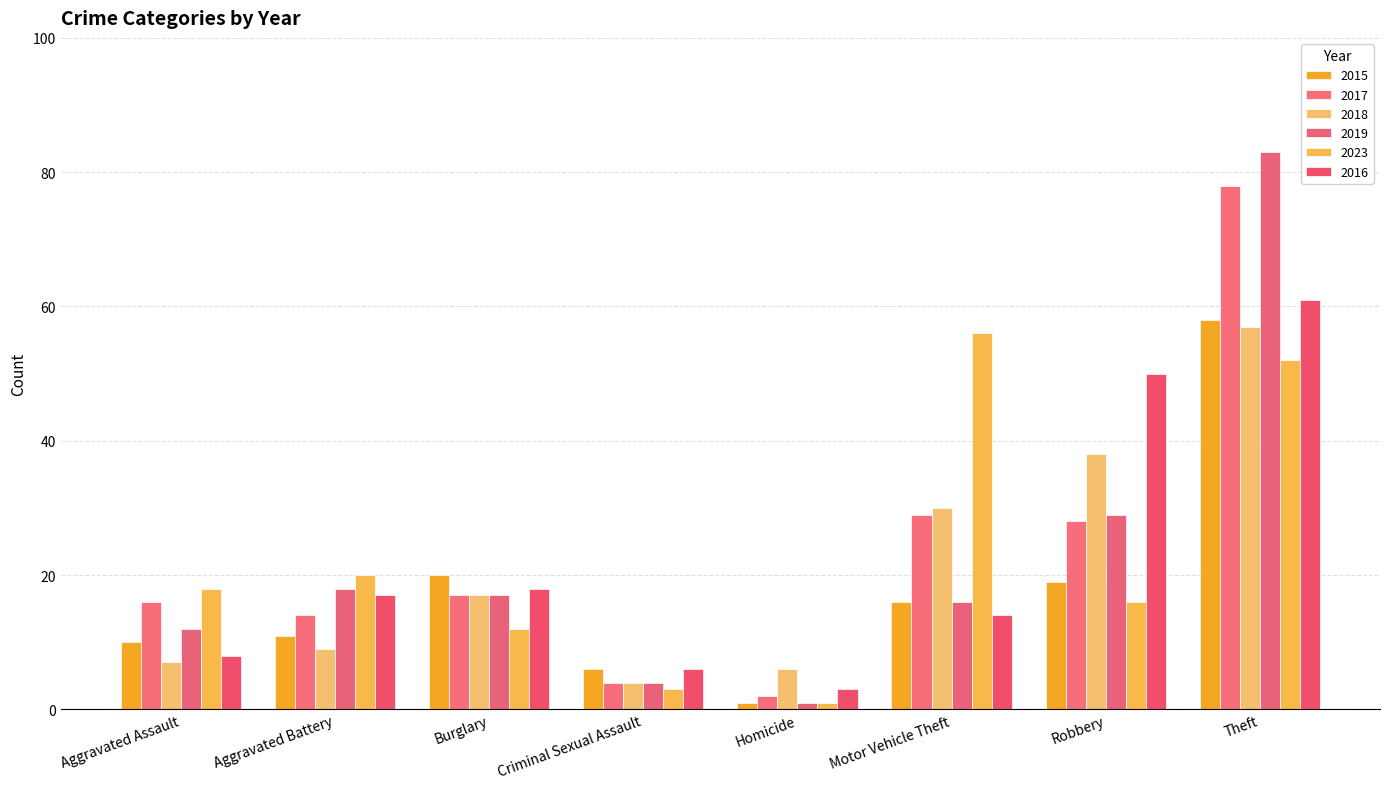

What is the difference between the maximum and second lowest values in the 2018 series?

51